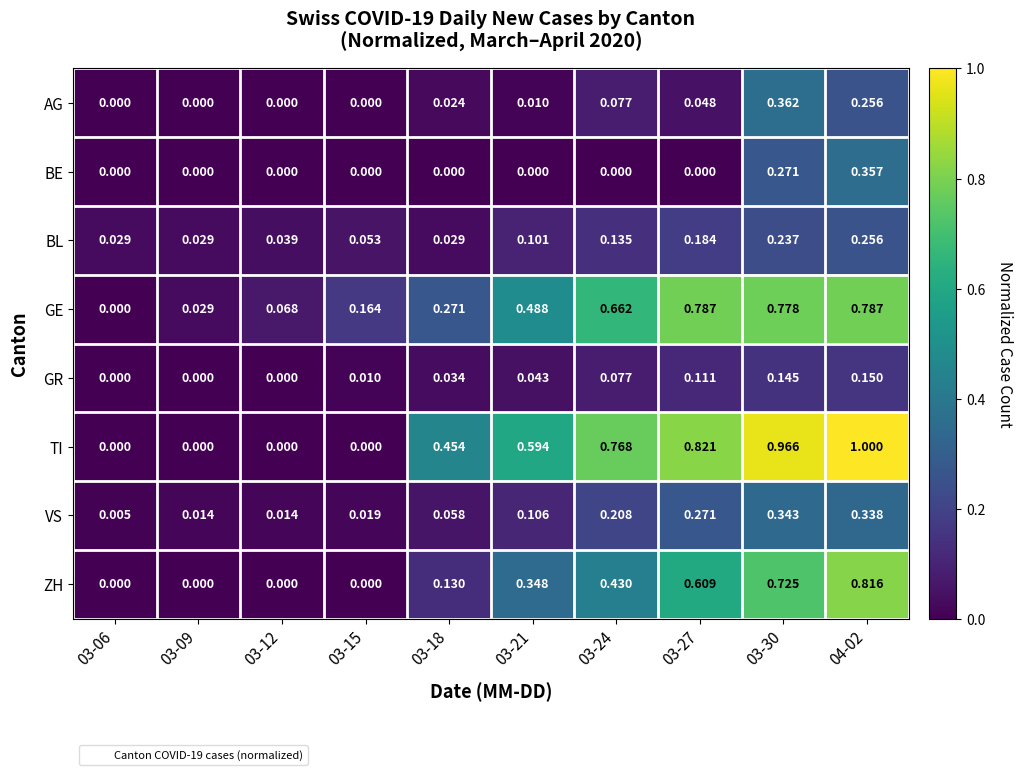

Between 03-09 and 03-30, which series saw the biggest shift?

TI